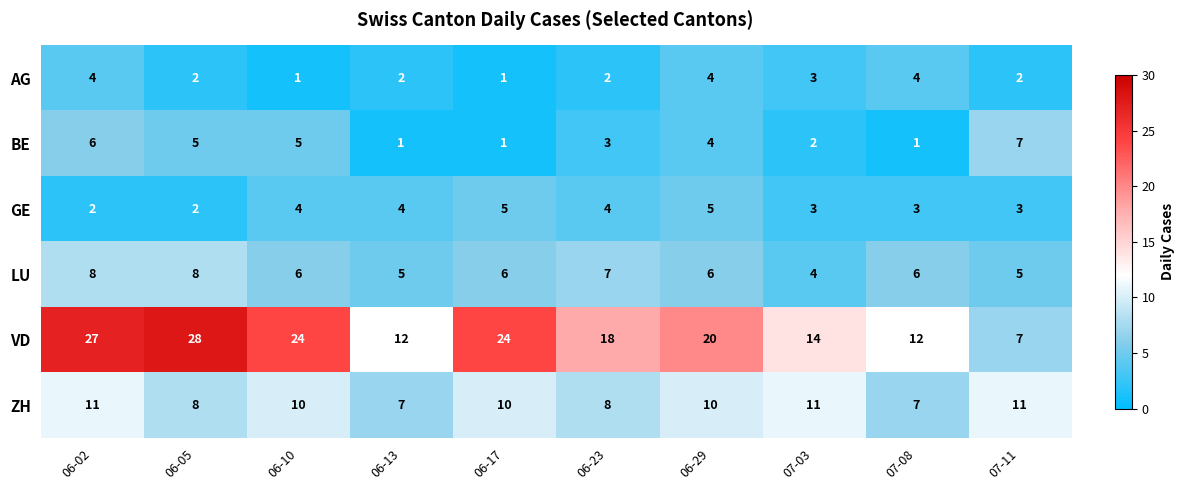

What is the average value of the GE series?

4